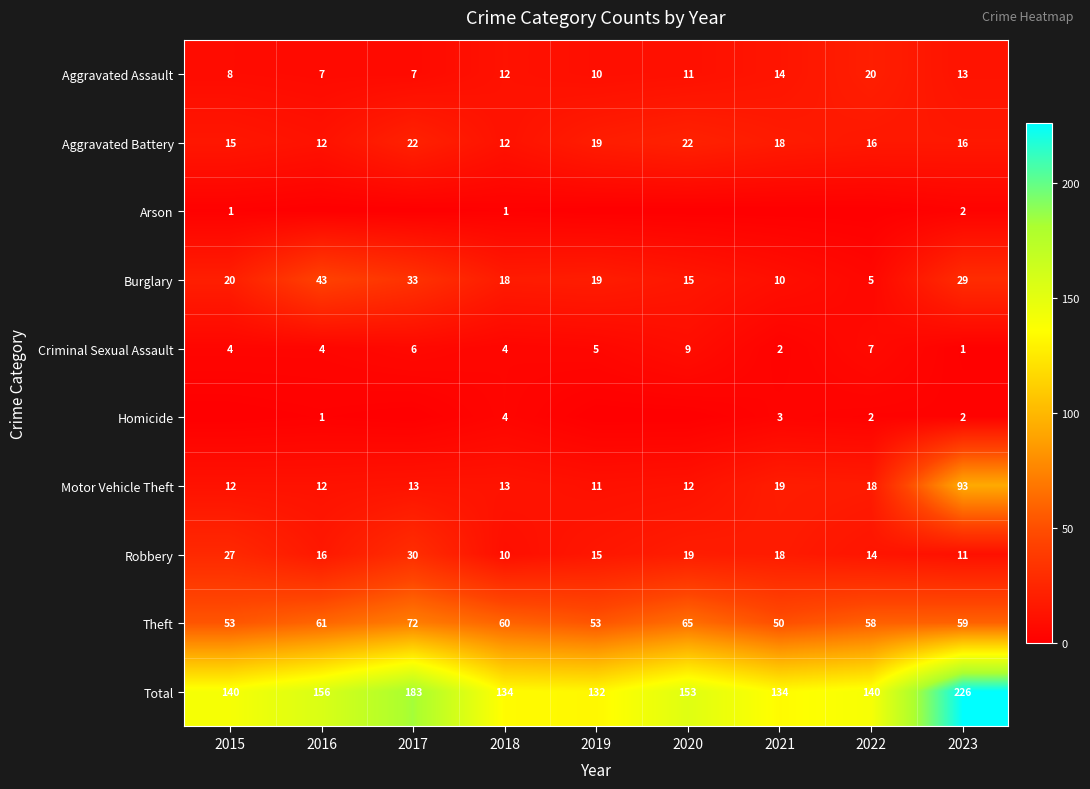

What value does the Theft series have at 2016?

61